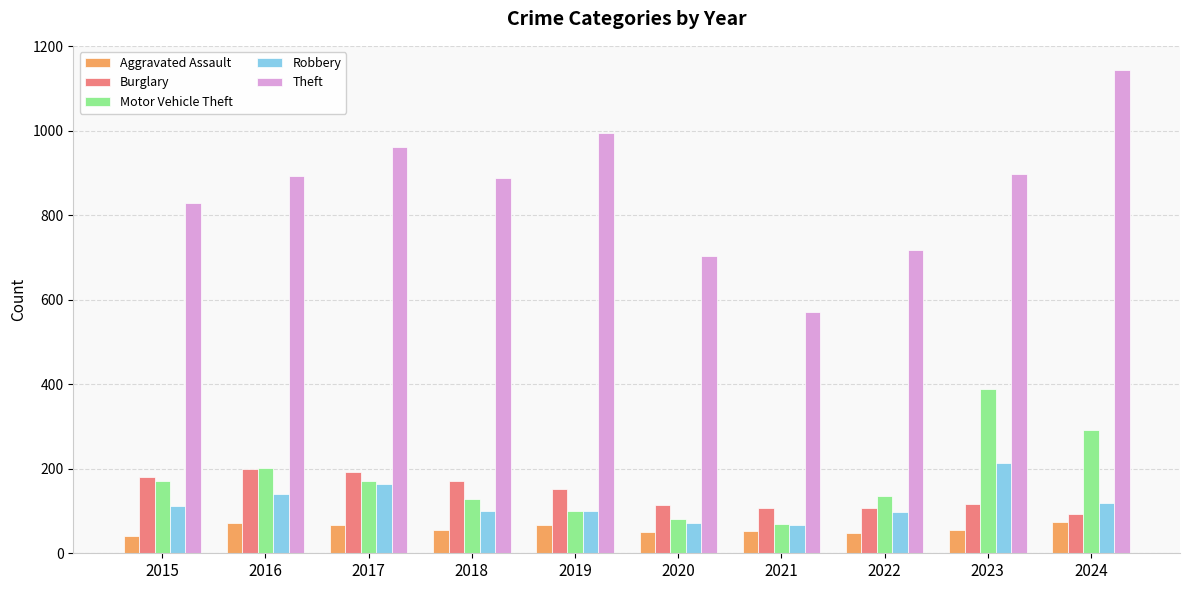

Is the value of Motor Vehicle Theft at 2019 greater than the value of Theft at 2016?

No